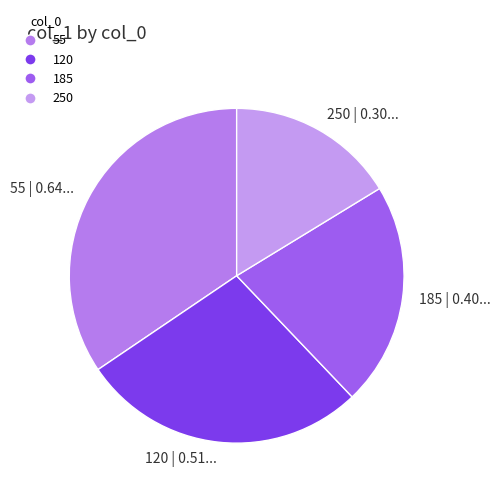

Which slice is the largest?

55